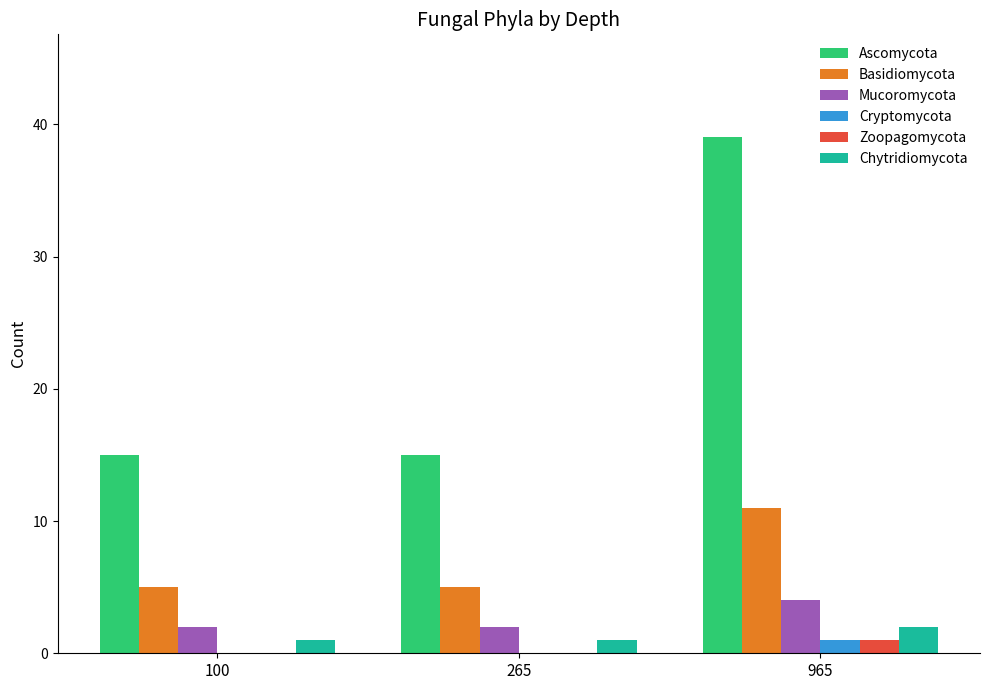

At which category is the sum across all series the highest?

965